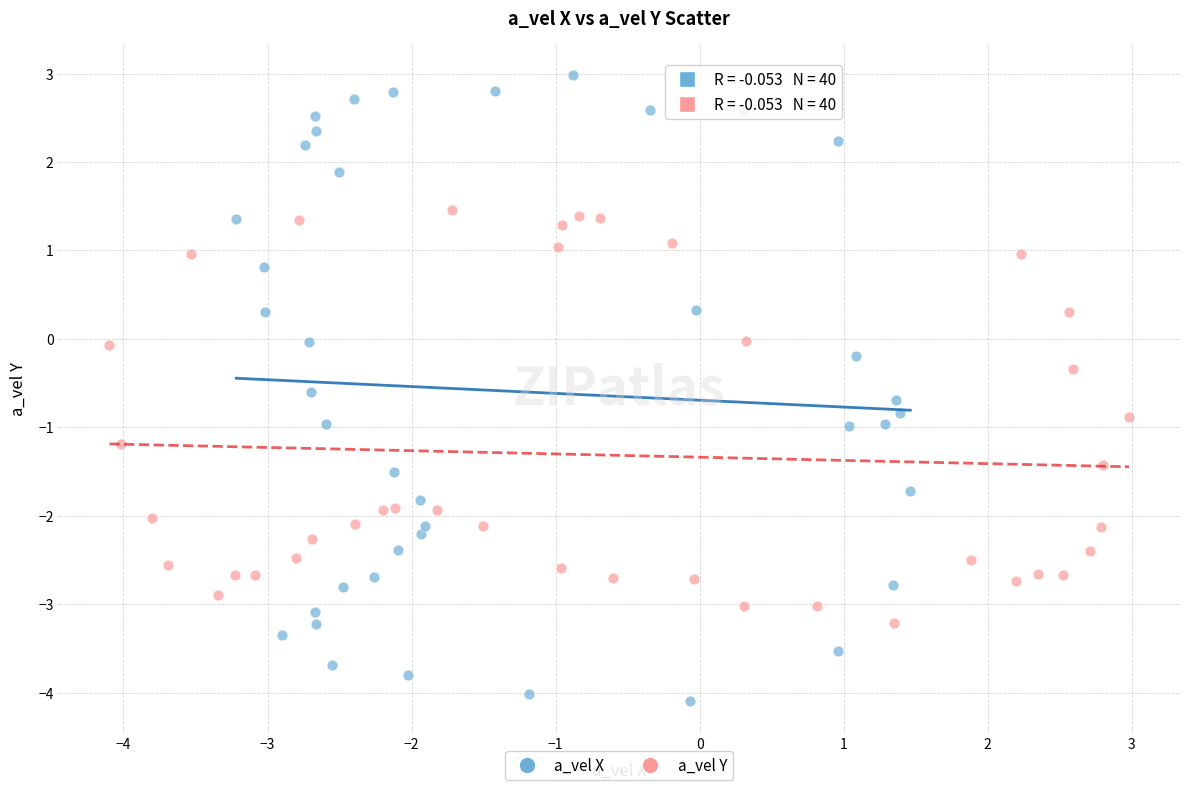

Which series has the widest spread of Y values?

a_vel X